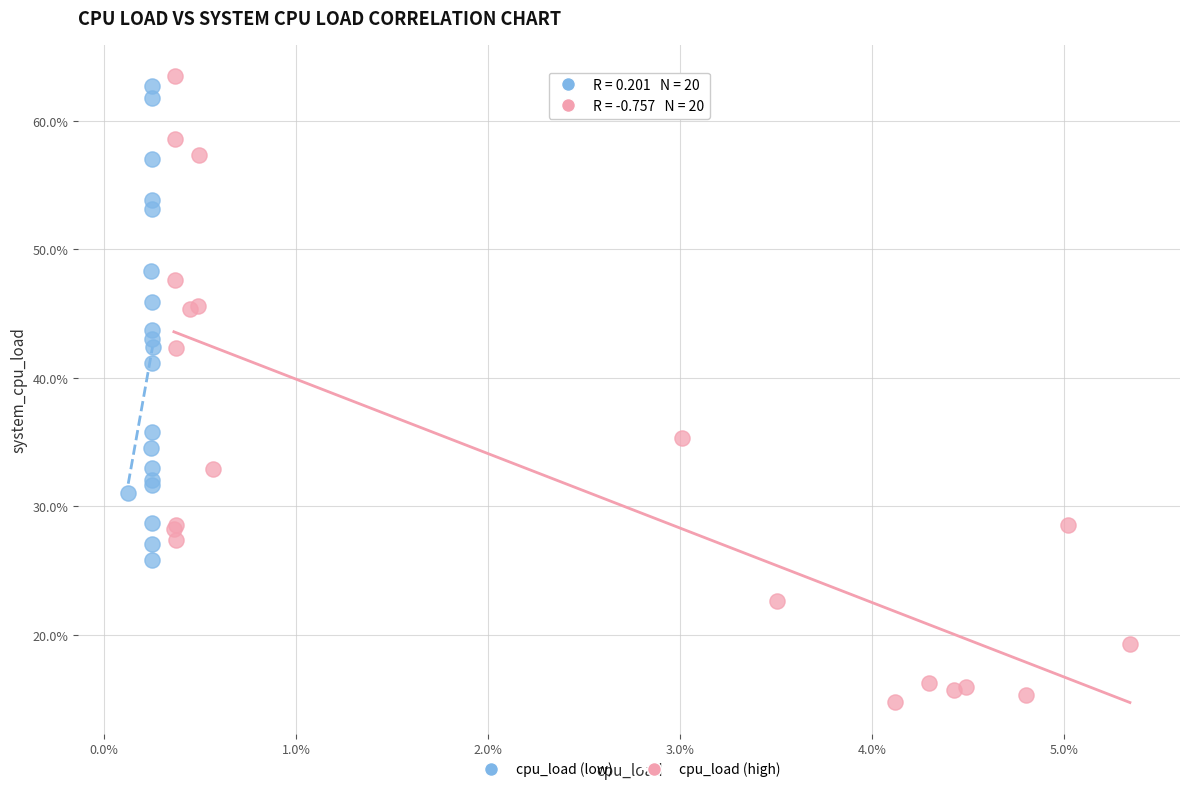

Which series reaches the maximum Y coordinate?

cpu_load (high)